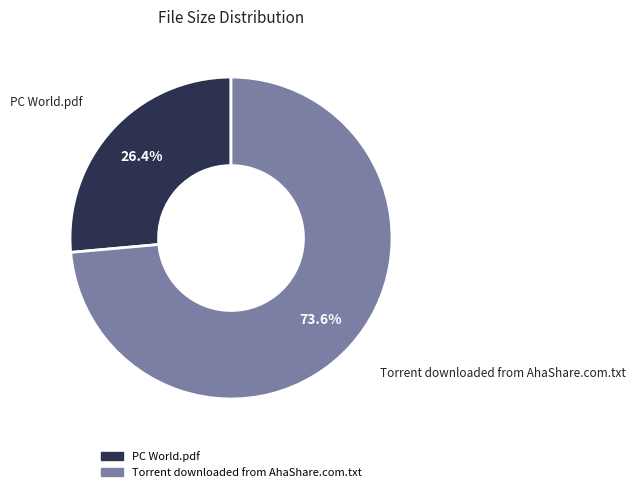

Between PC World.pdf and Torrent downloaded from AhaShare.com.txt, which is larger?

Torrent downloaded from AhaShare.com.txt